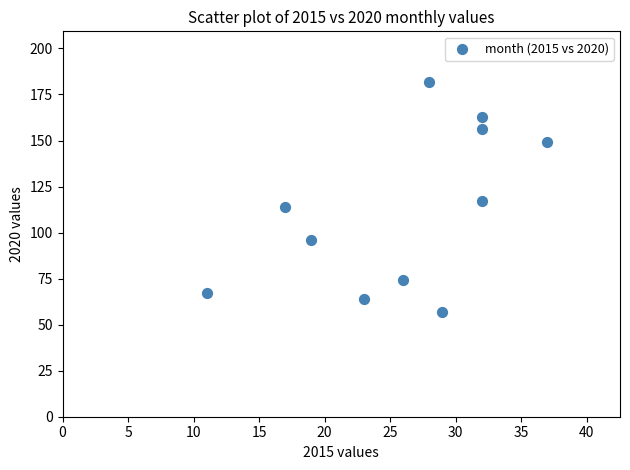

What is the range of X values (max minus min)?

26